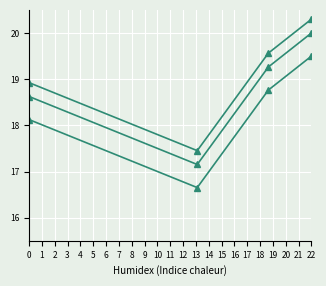

True or false: Y upper has a value of 34.2 at 22.

False